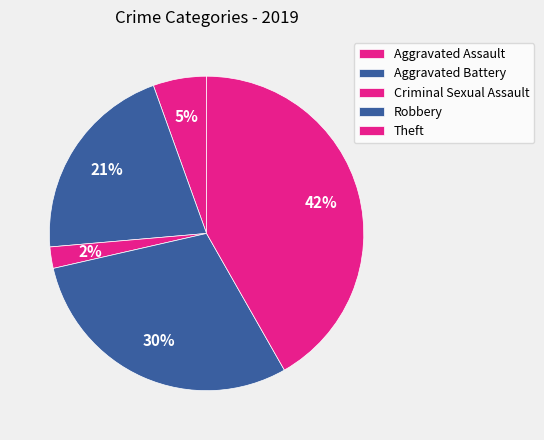

Does Criminal Sexual Assault represent more than half of the total?

No